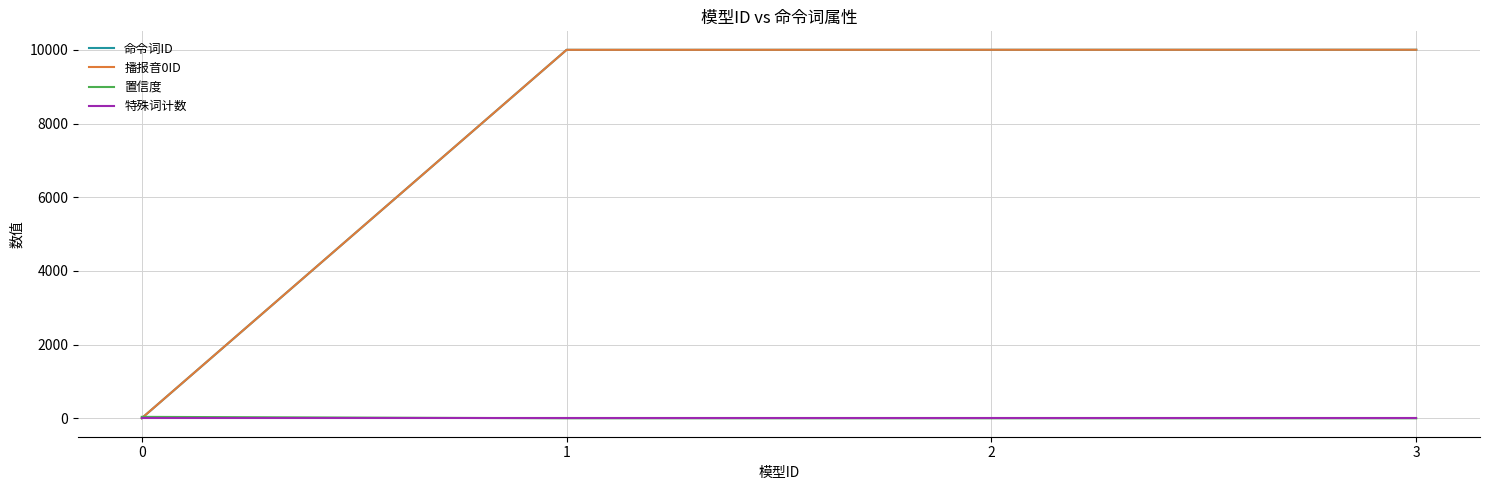

How many lines are shown in the chart?

4